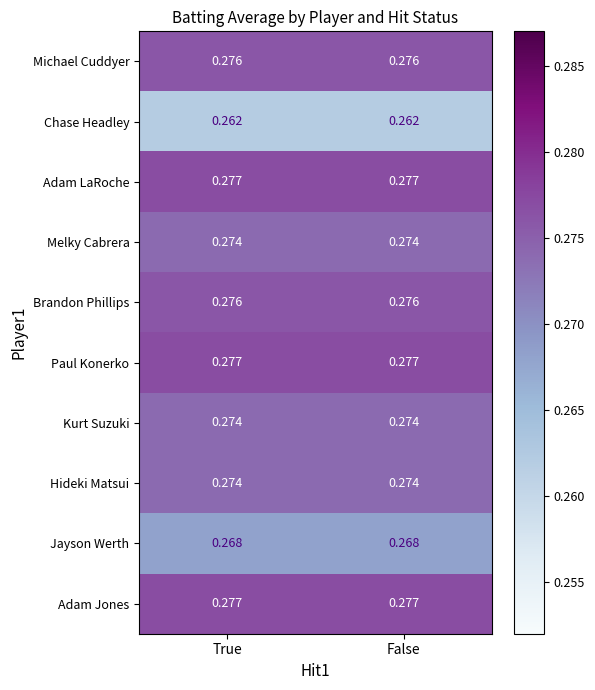

How many series are shown in this chart?

10